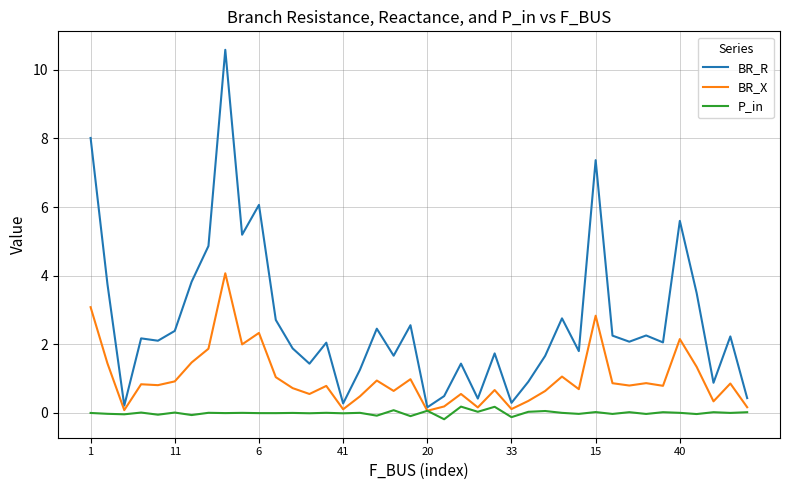

What is the lowest value of the P_in series?

-0.2